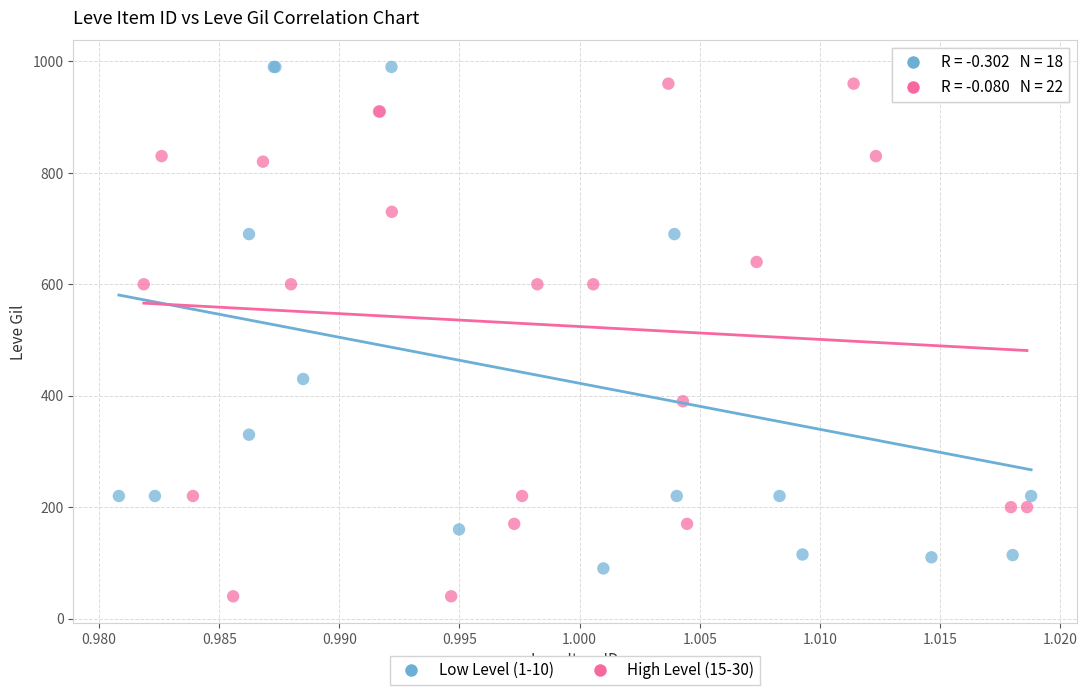

Which series reaches the maximum Y coordinate?

Low Level (1-10)